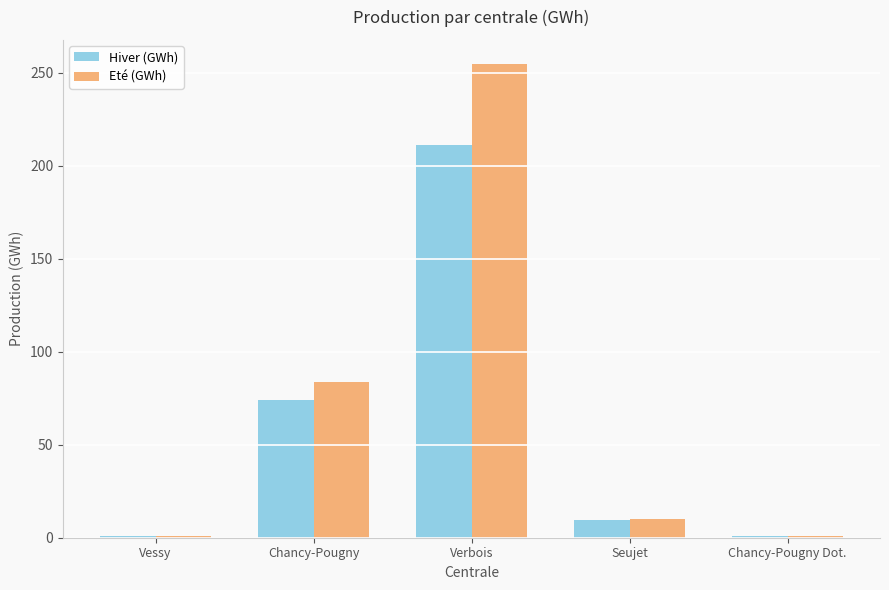

Which series changed the most between Chancy-Pougny and Chancy-Pougny Dot.?

Eté (GWh)